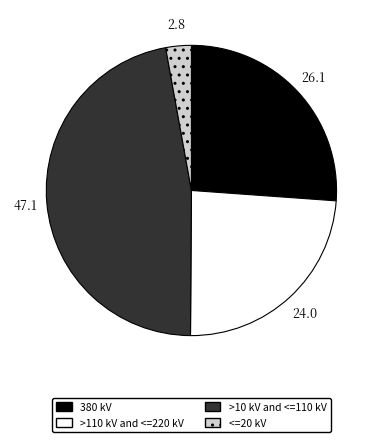

Count the number of slices in the pie.

4